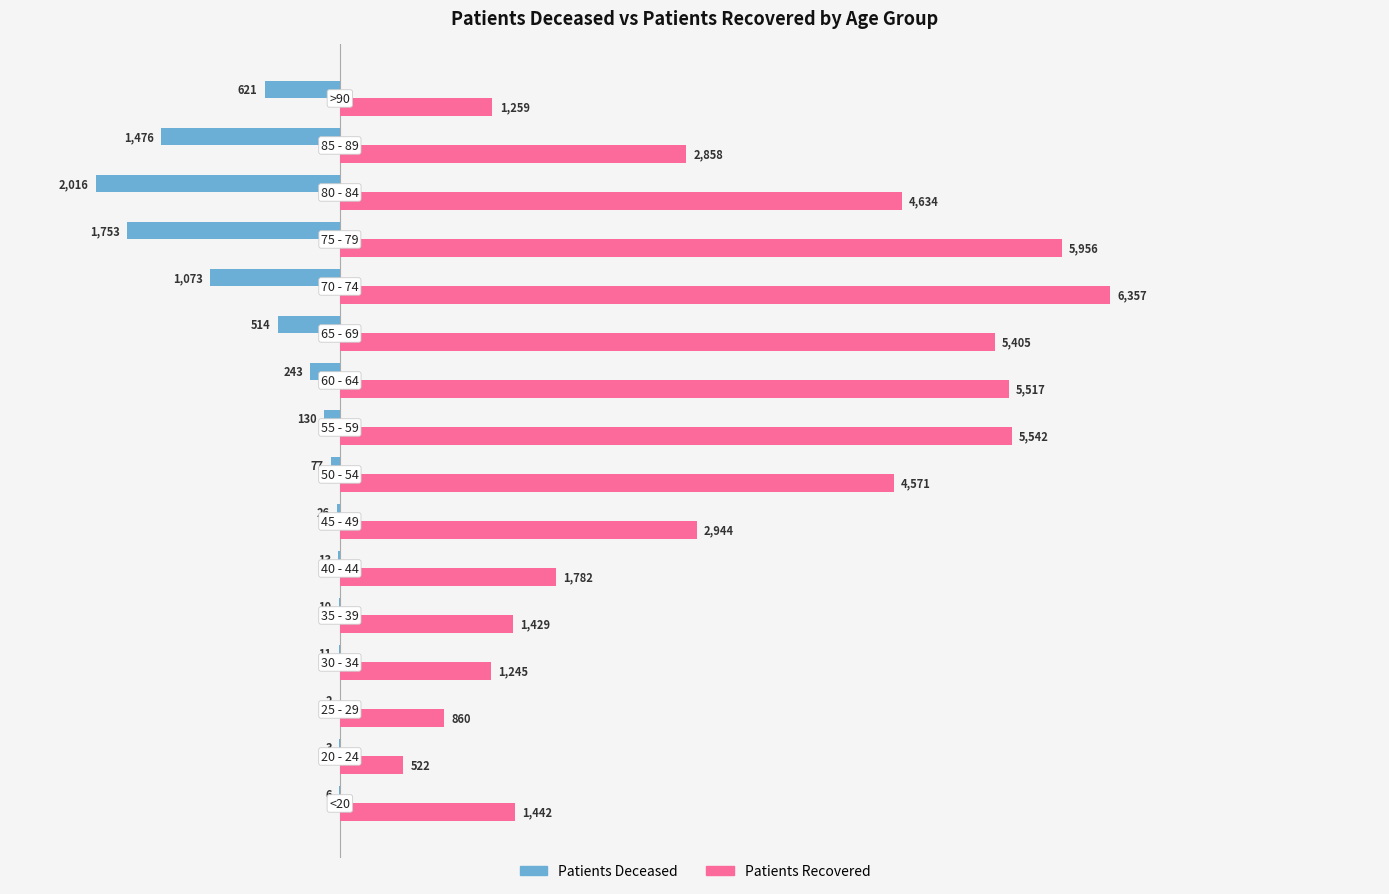

What is the greatest value displayed?

6357